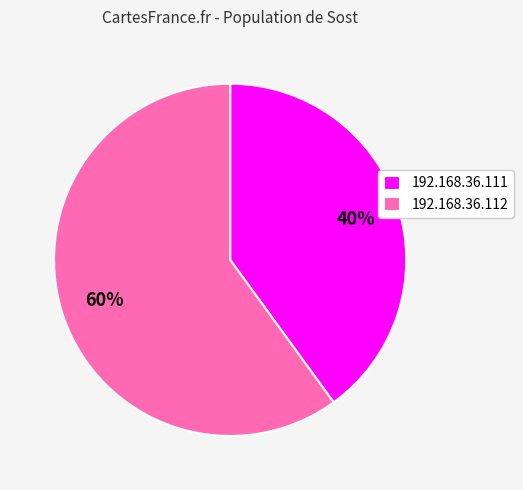

Do 192.168.36.111 and 192.168.36.112 together represent more than half of the pie?

Yes